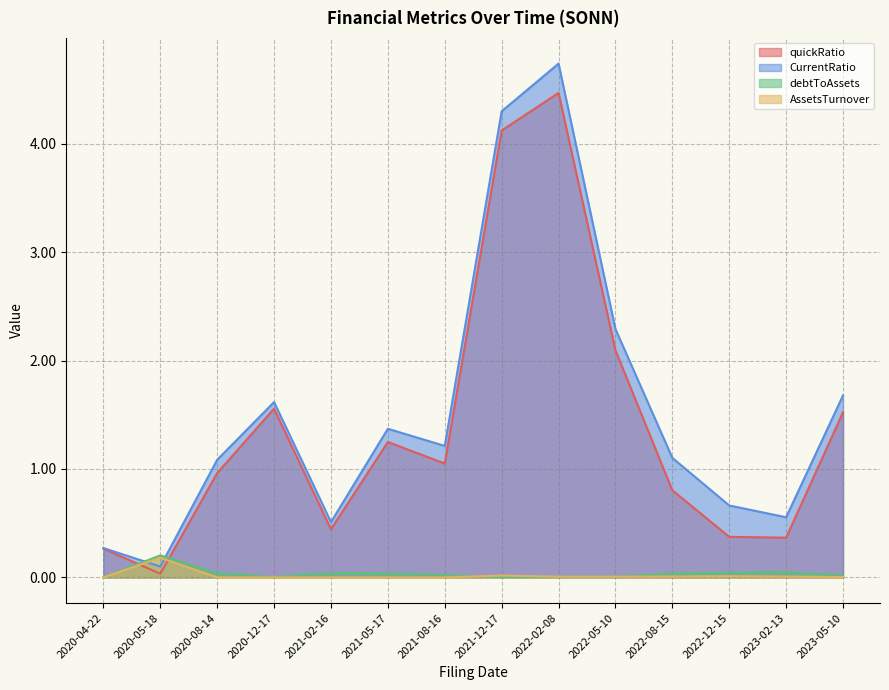

At which label does quickRatio reach its minimum?

2020-05-18